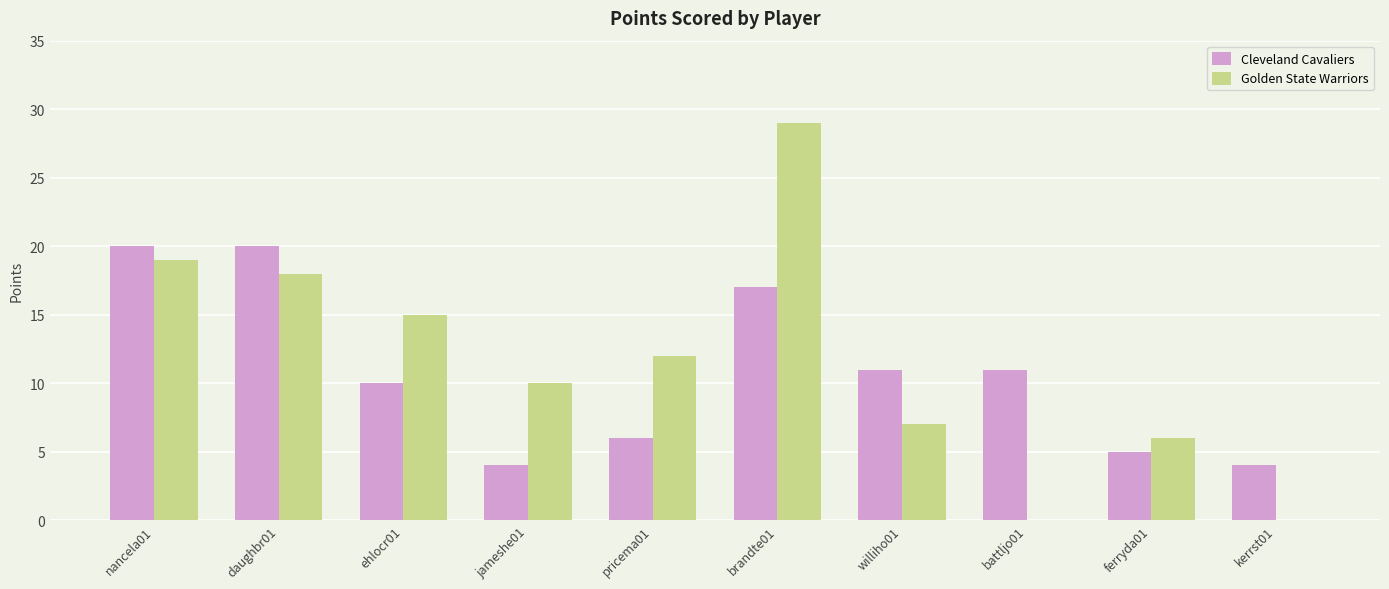

At which label does Golden State Warriors reach its peak?

brandte01